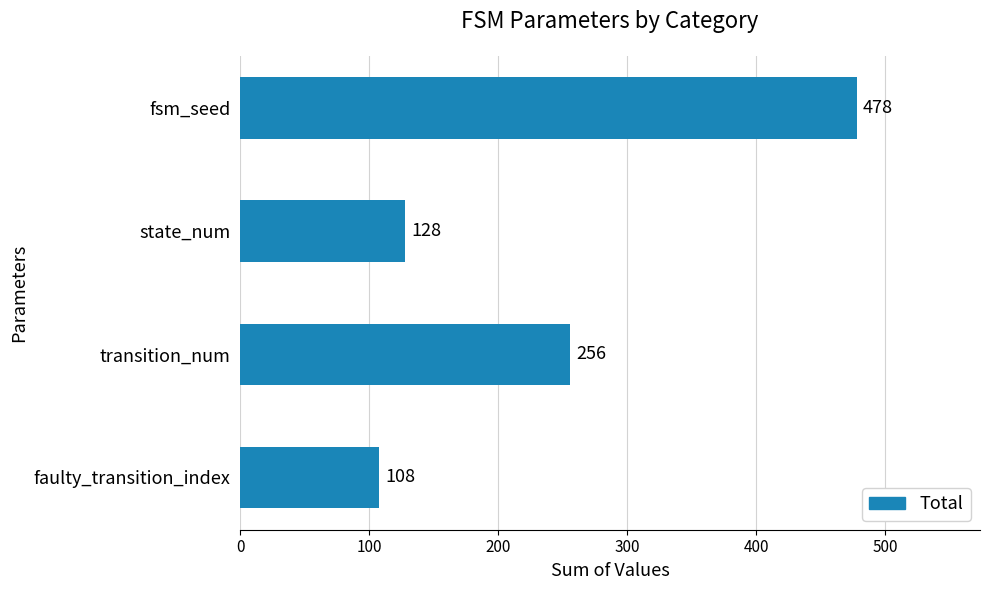

What is the greatest value displayed?

478